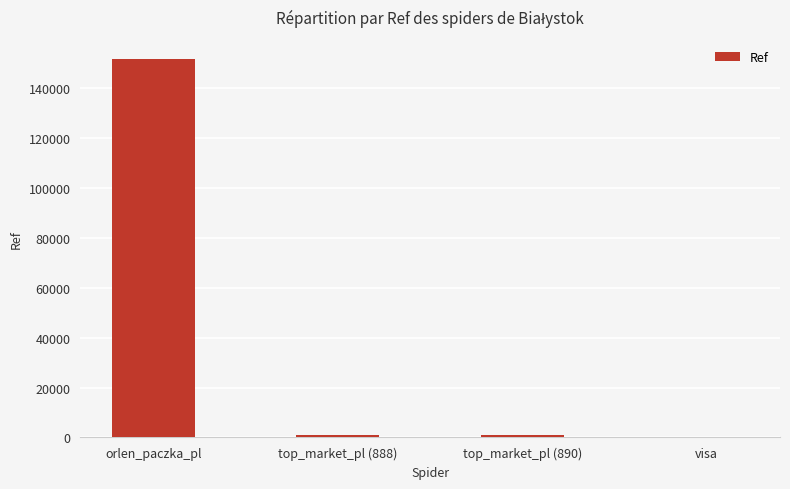

At which label does the data first exceed 890?

orlen_paczka_pl